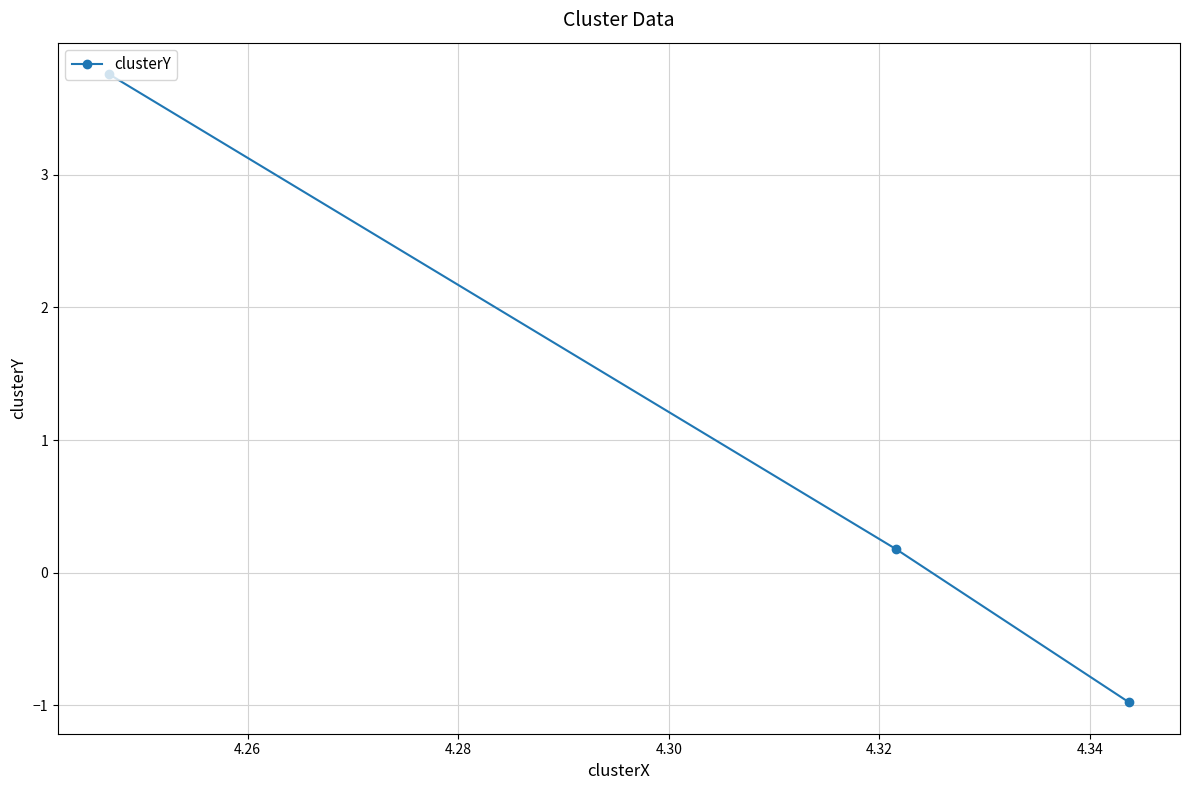

What is the minimum value shown in the chart?

-1.0